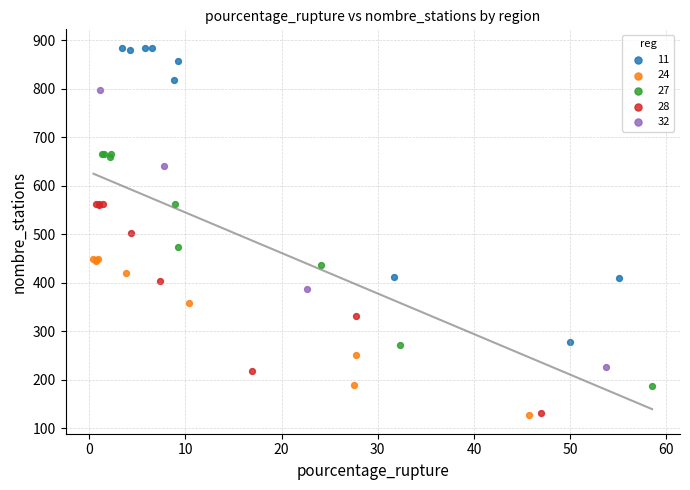

What are all the series names shown in the legend?

11, 24, 27, 28, 32